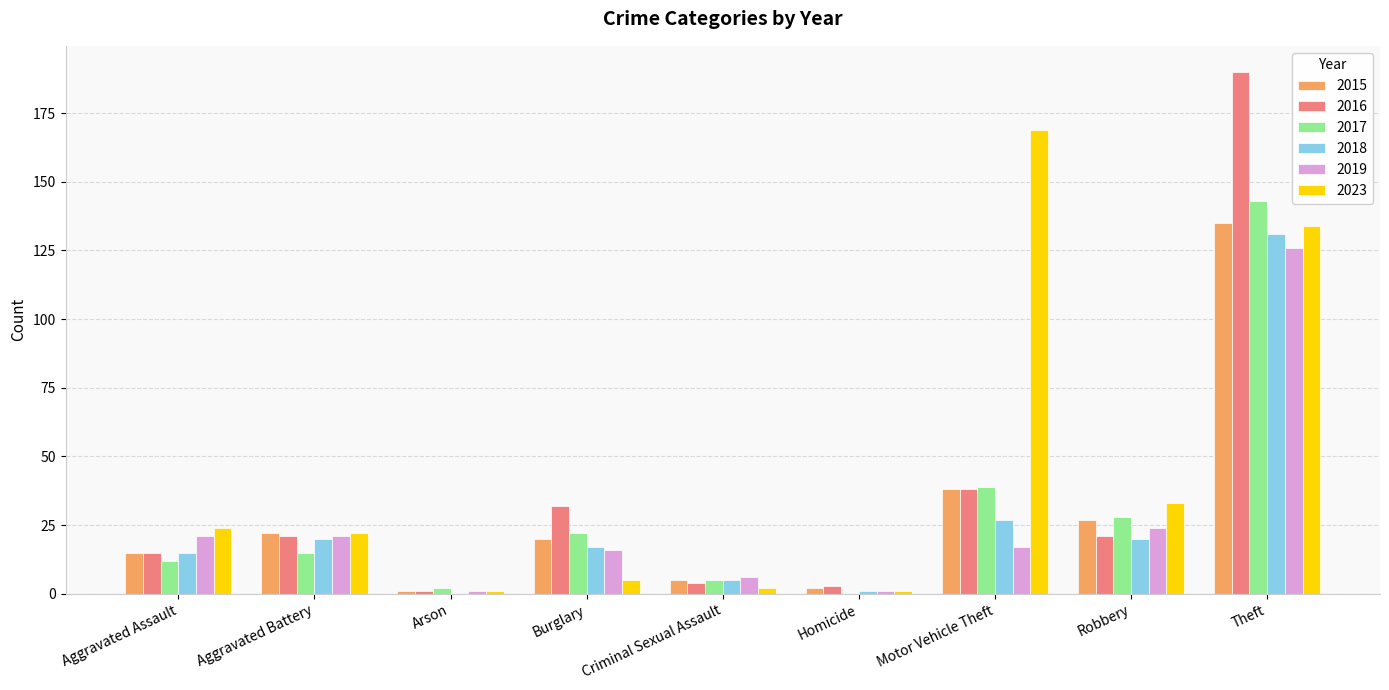

Which series has the largest total across all categories?

2023